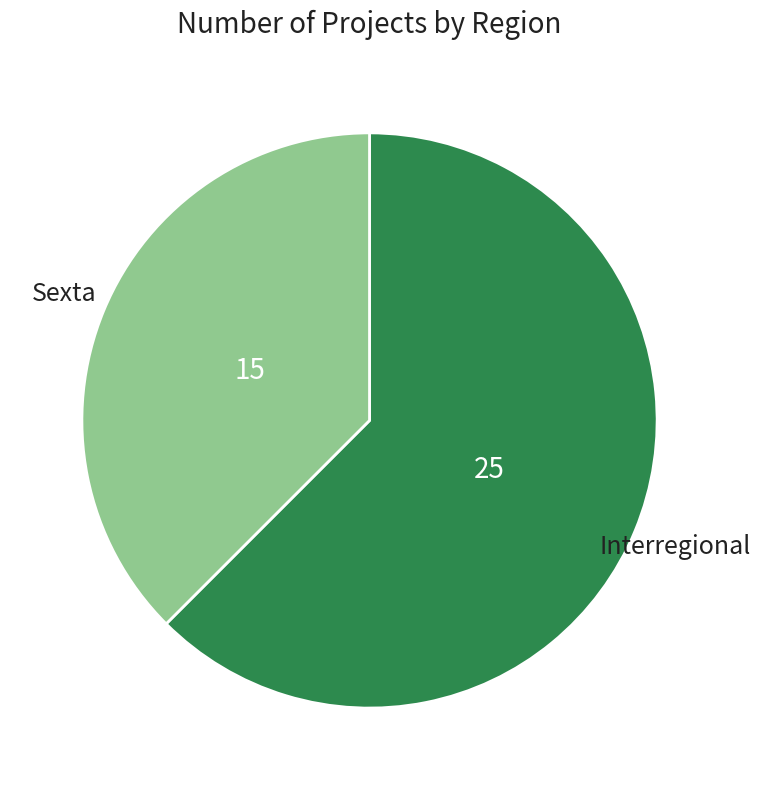

Count the number of slices in the pie.

2